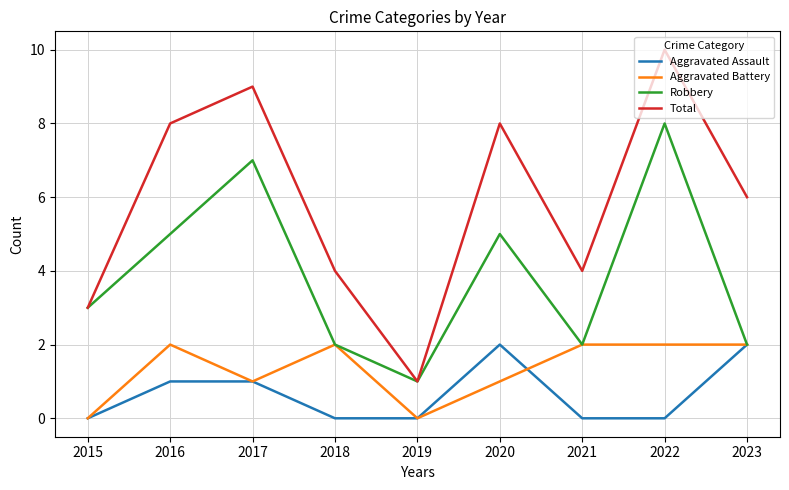

Rank the series at 2022 from lowest to highest value.

Aggravated Assault, Aggravated Battery, Robbery, Total